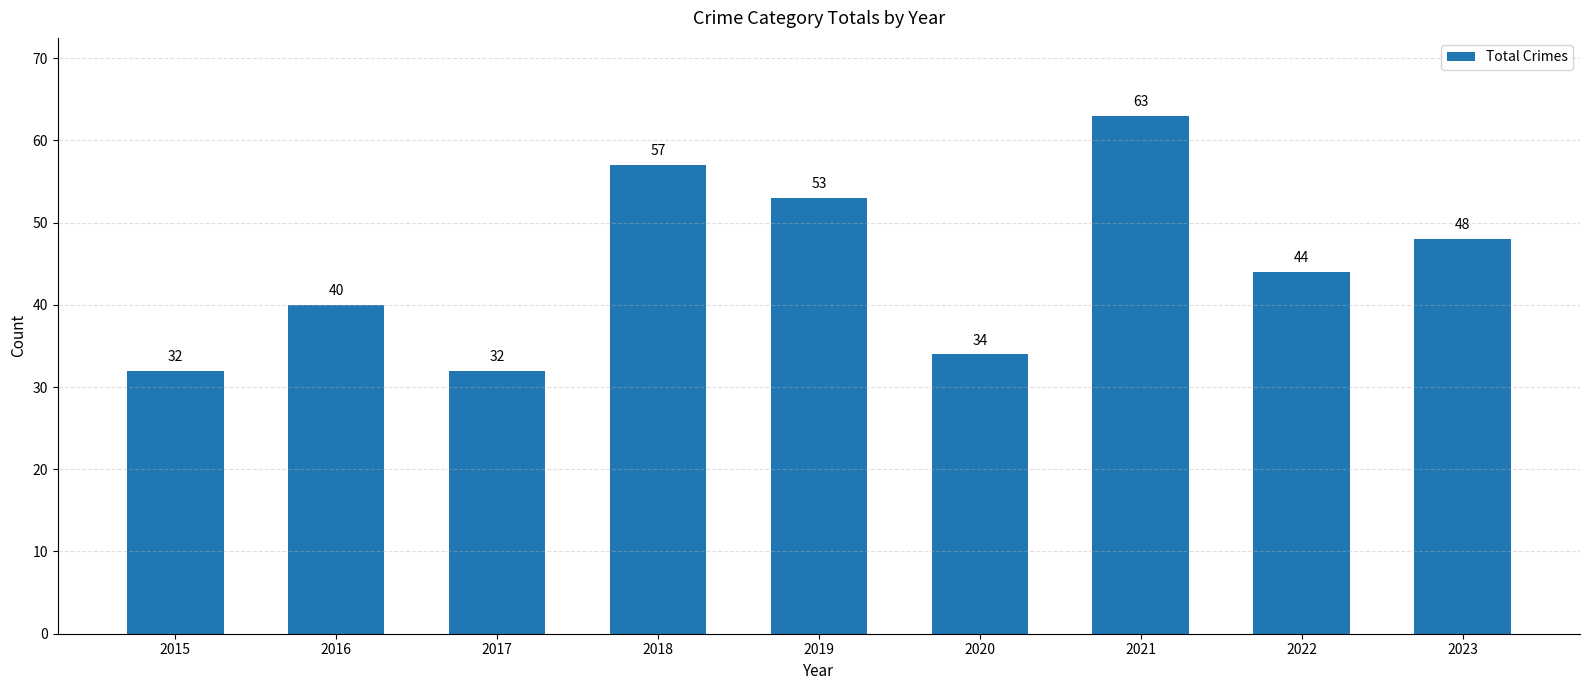

How many data points does each series have?

9